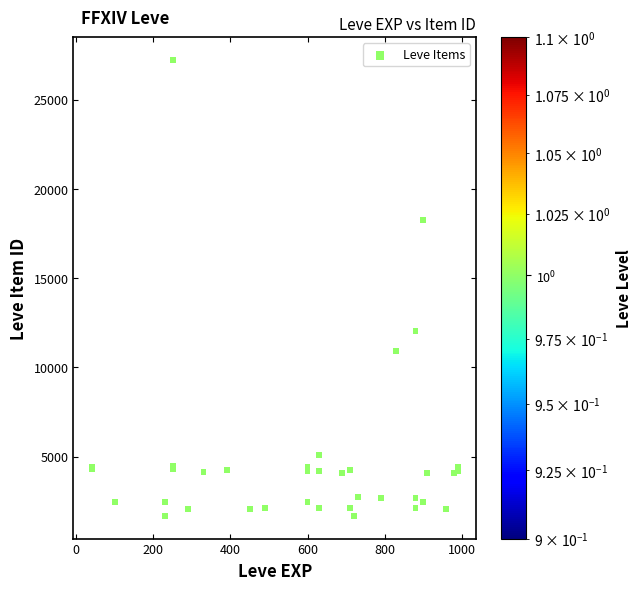

What Y value in the scatter plot is closest to 14448?

12018